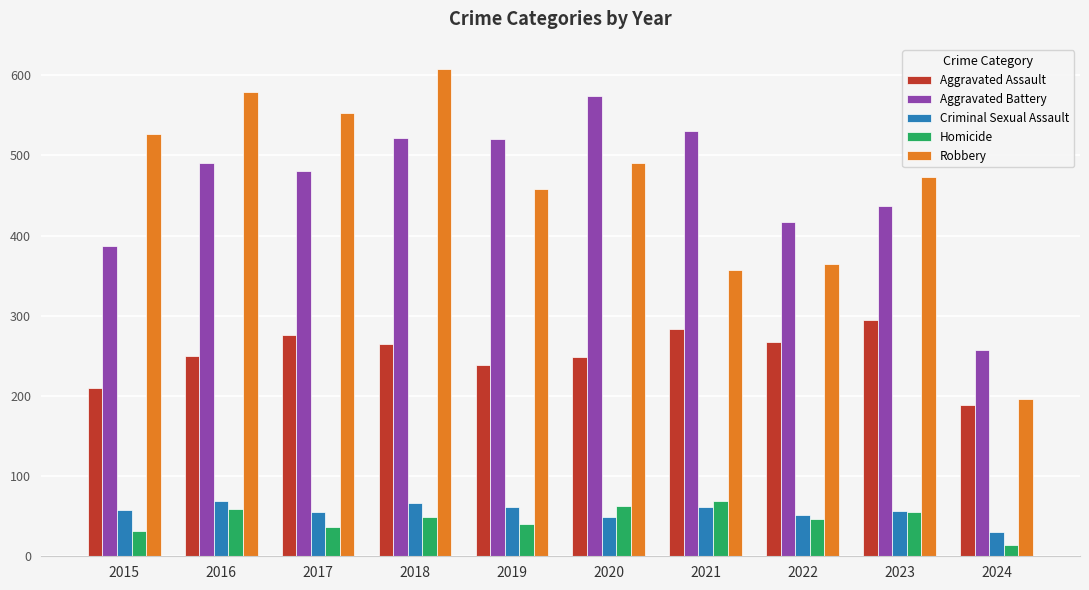

Are the bars grouped side by side (vs. stacked)?

Yes